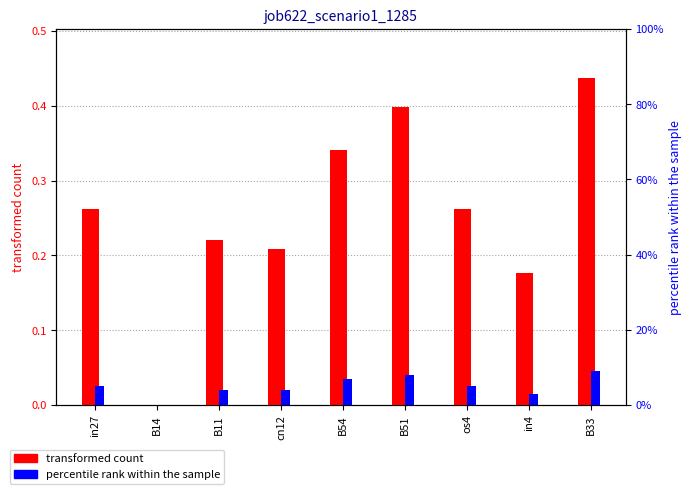

Read the percentile rank within the sample value at B33.

0.1